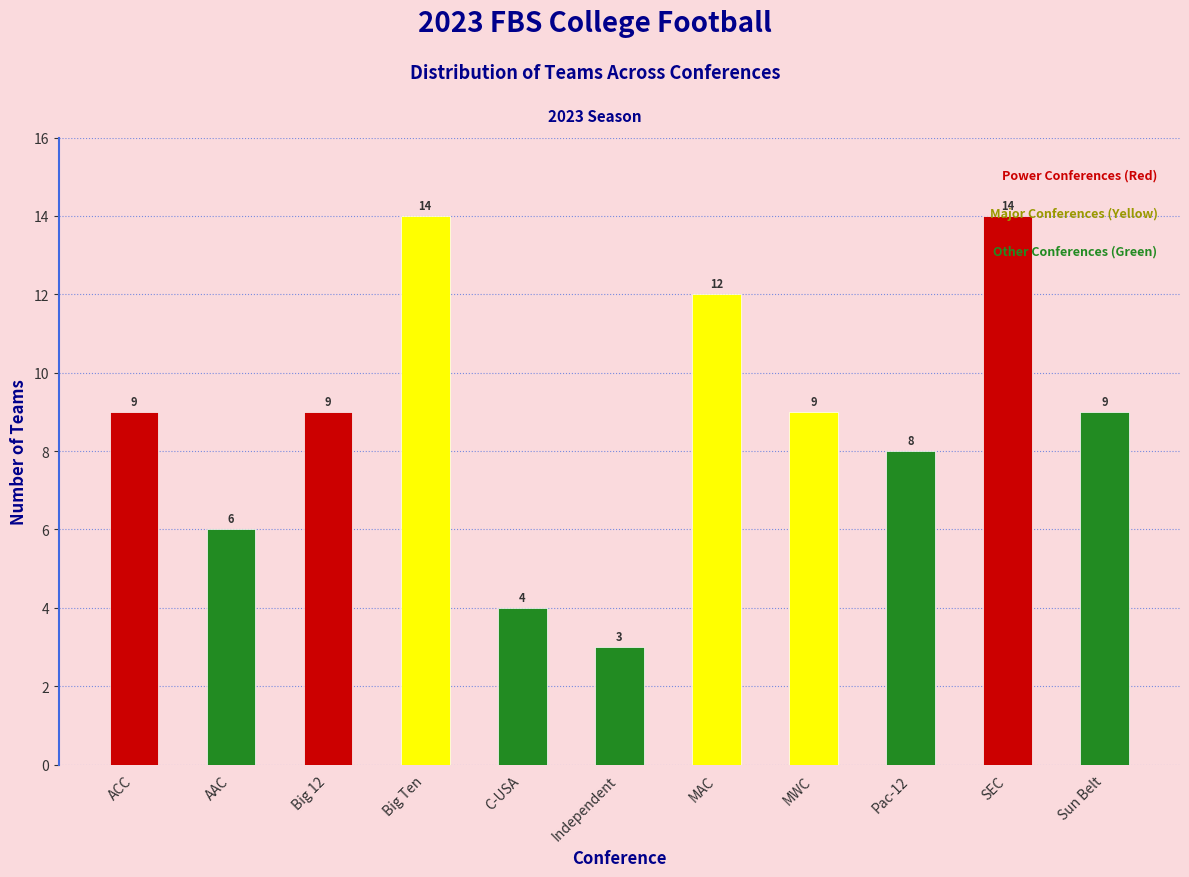

The value at Independent is 3. True or false?

True